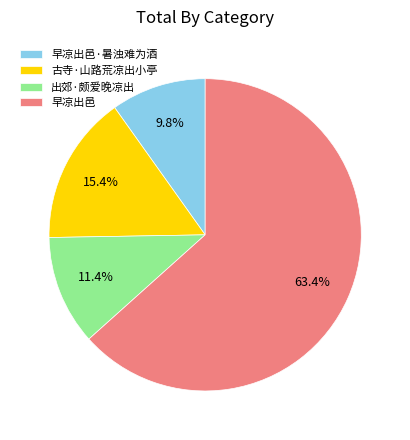

To the nearest percent, what is the difference between the 出郊·颇爱晚凉出 and 早凉出邑 slice percentages?

52%